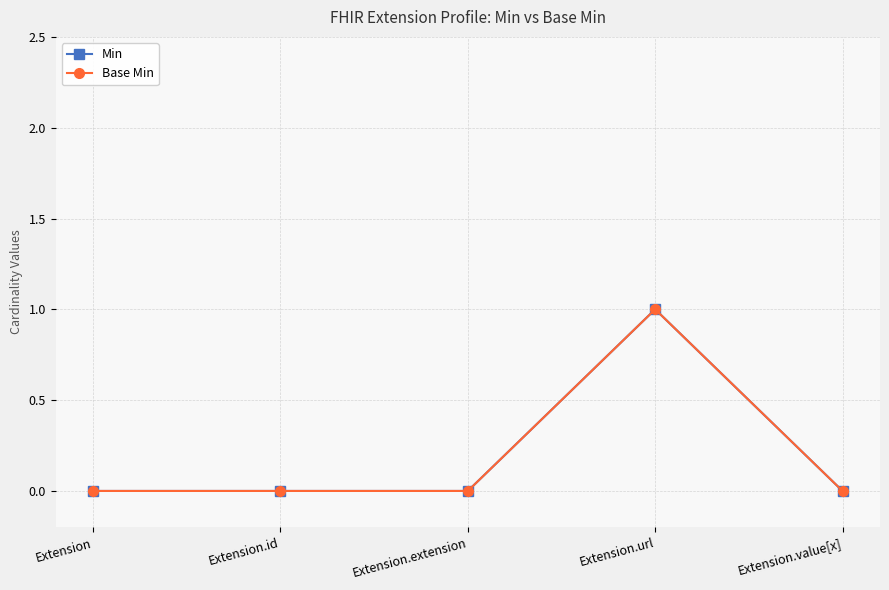

How many lines are shown in the chart?

2